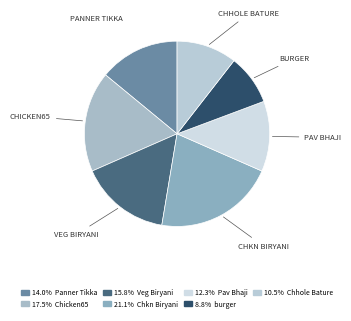

Is there any slice that represents more than half of the pie?

No